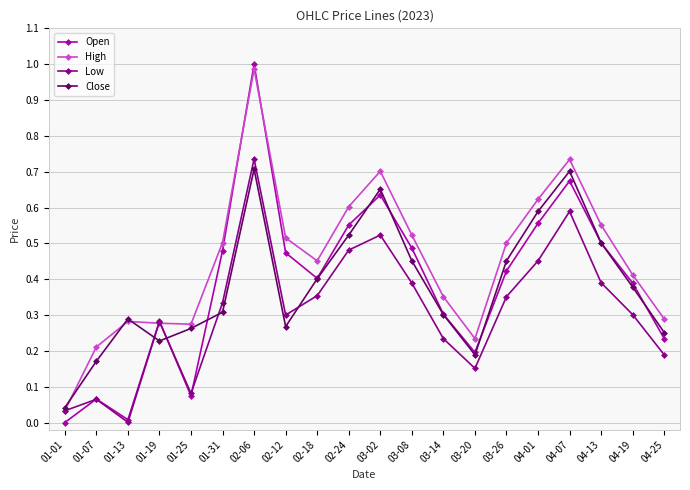

The value of Low at 01-07 is 0.0. True or false?

False